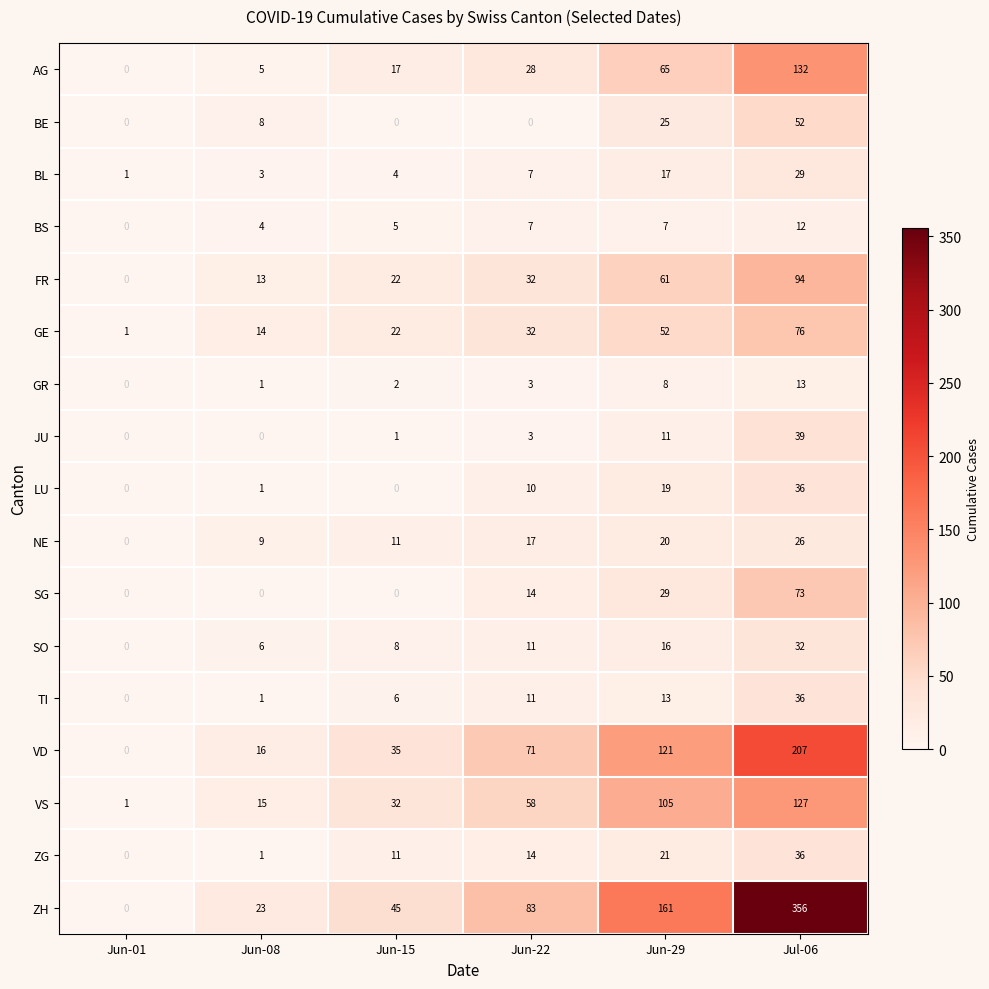

Is it true that ZG equals 35 at Jun-29?

False